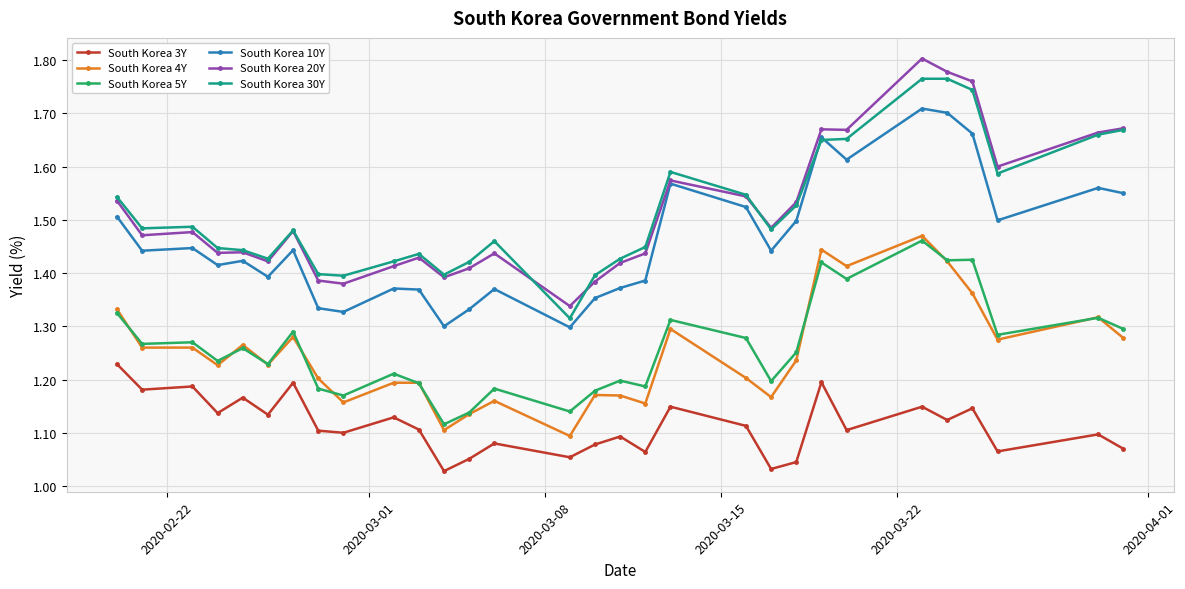

True or false: South Korea 10Y has more than 2 points higher than both neighbors.

True